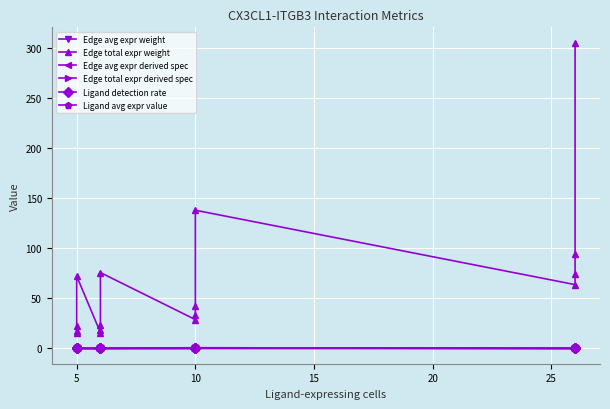

What is the label of the 6th point from the right?

10